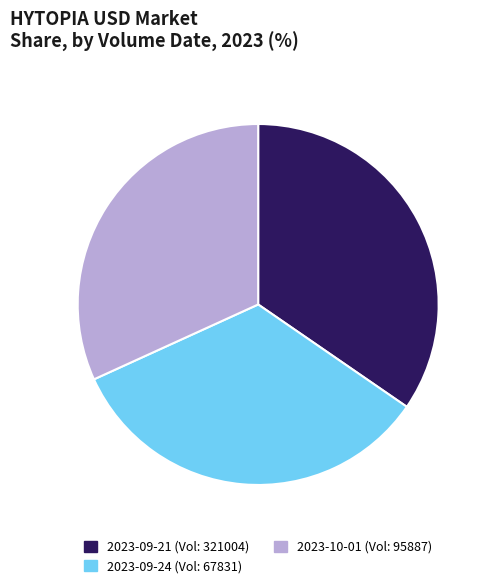

Is there any slice that represents more than half of the pie?

No